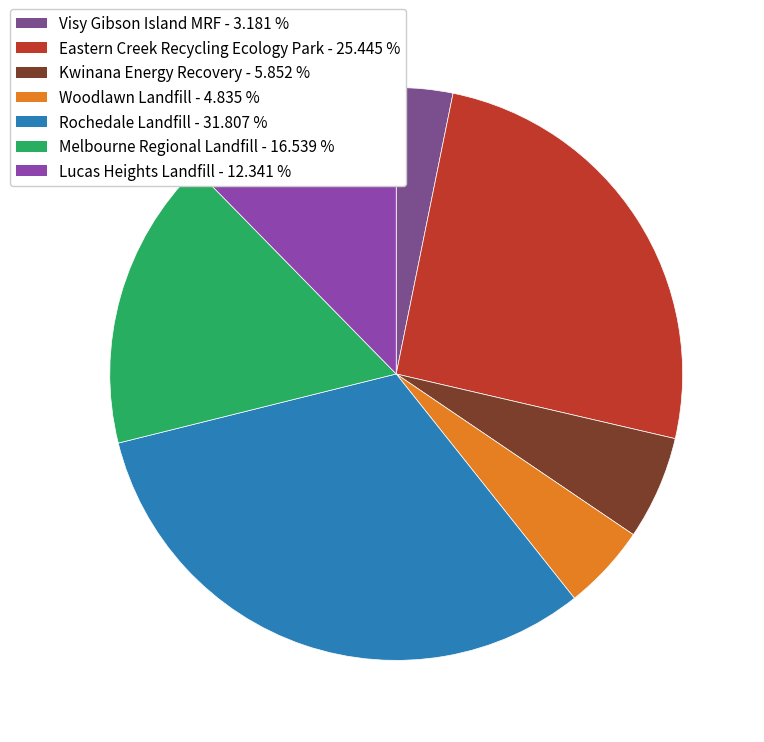

To the nearest percent, what is the average slice percentage?

14%